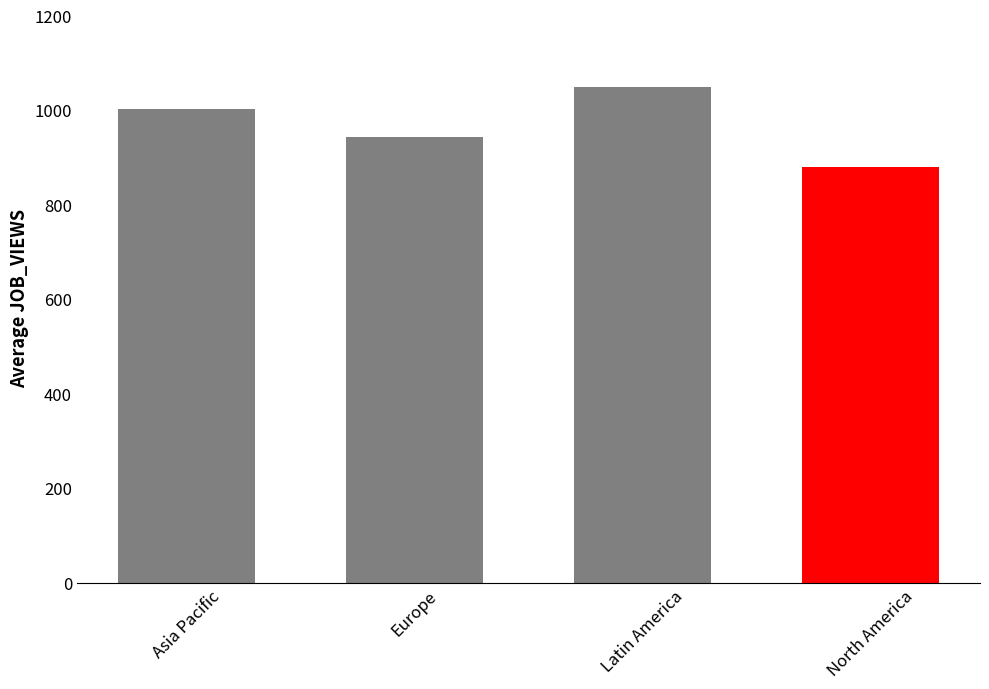

Reading left to right, extract all data points from this chart.

Asia Pacific=1002	Europe=943	Latin America=1049	North America=879